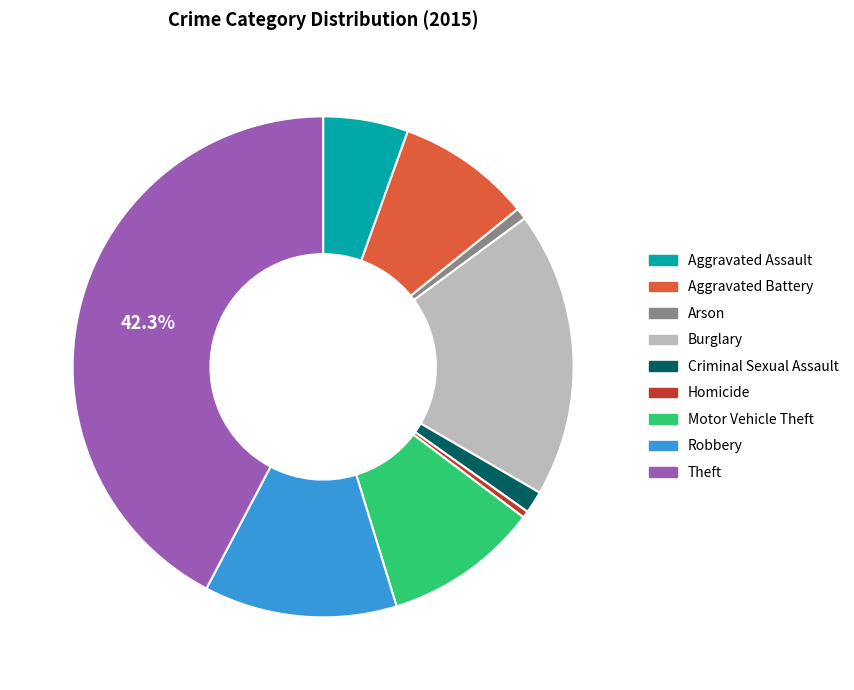

To the nearest percent, what is the combined percentage of Burglary and Criminal Sexual Assault?

20%